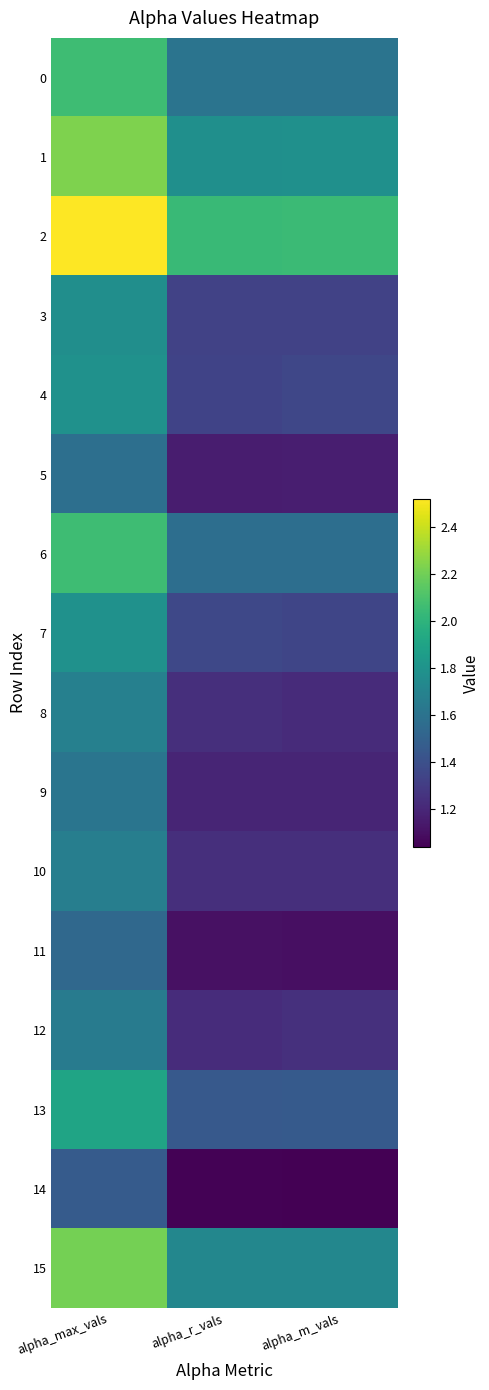

Reading left to right, extract all data points from this chart.

0: alpha_max_vals=2.1	alpha_r_vals=1.6	alpha_m_vals=1.6
1: alpha_max_vals=2.2	alpha_r_vals=1.8	alpha_m_vals=1.8
2: alpha_max_vals=2.5	alpha_r_vals=2.0	alpha_m_vals=2.0
3: alpha_max_vals=1.8	alpha_r_vals=1.3	alpha_m_vals=1.3
4: alpha_max_vals=1.8	alpha_r_vals=1.3	alpha_m_vals=1.4
5: alpha_max_vals=1.6	alpha_r_vals=1.2	alpha_m_vals=1.2
6: alpha_max_vals=2.1	alpha_r_vals=1.6	alpha_m_vals=1.6
7: alpha_max_vals=1.8	alpha_r_vals=1.4	alpha_m_vals=1.3
8: alpha_max_vals=1.7	alpha_r_vals=1.2	alpha_m_vals=1.2
9: alpha_max_vals=1.6	alpha_r_vals=1.2	alpha_m_vals=1.2
10: alpha_max_vals=1.7	alpha_r_vals=1.2	alpha_m_vals=1.2
11: alpha_max_vals=1.5	alpha_r_vals=1.1	alpha_m_vals=1.1
12: alpha_max_vals=1.7	alpha_r_vals=1.2	alpha_m_vals=1.2
13: alpha_max_vals=1.9	alpha_r_vals=1.5	alpha_m_vals=1.5
14: alpha_max_vals=1.5	alpha_r_vals=1.0	alpha_m_vals=1.0
15: alpha_max_vals=2.2	alpha_r_vals=1.7	alpha_m_vals=1.7